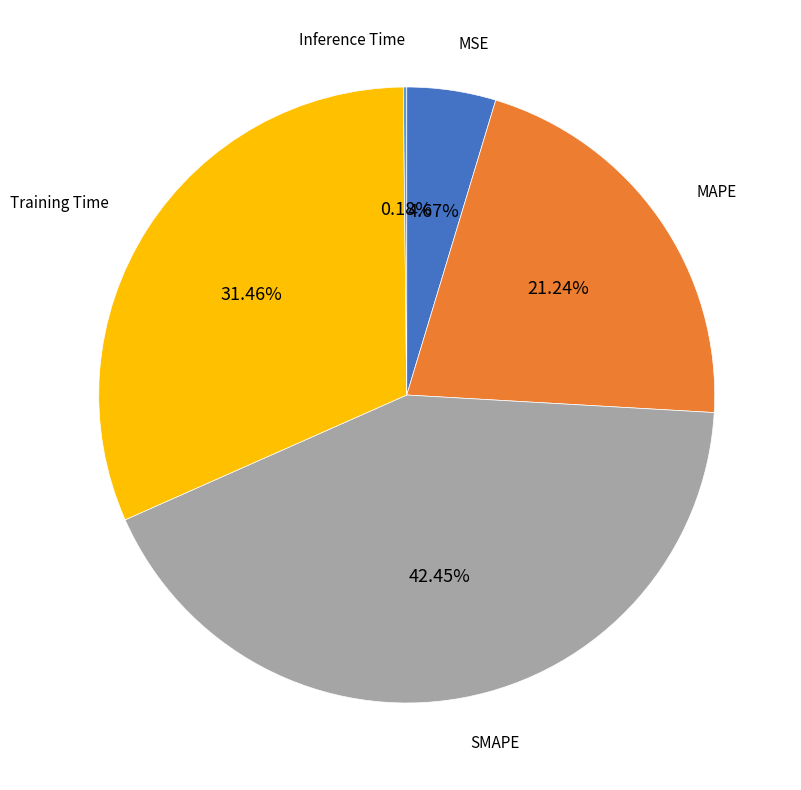

What percentage is the Training Time slice, to the nearest percent?

31%